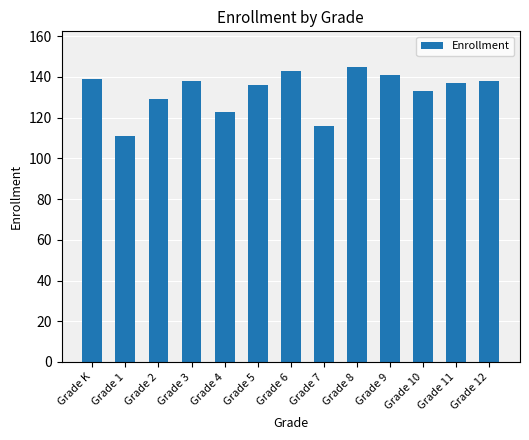

How many categories are shown in the chart?

13